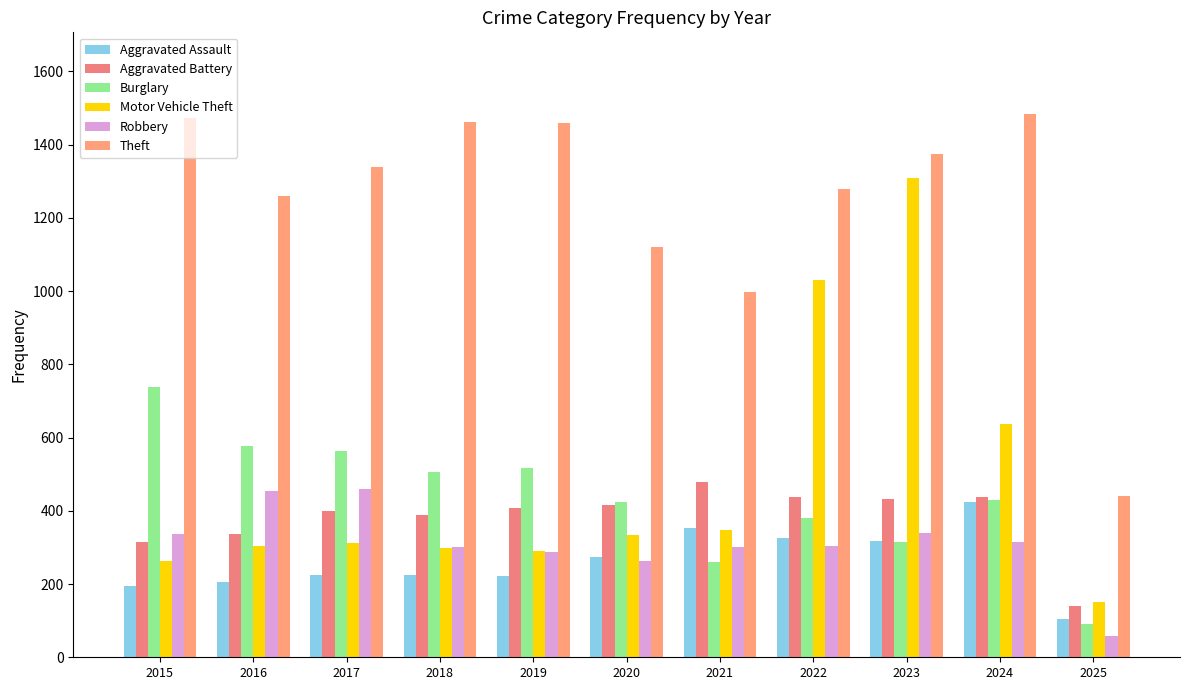

What are all the series names shown in the legend?

Aggravated Assault, Aggravated Battery, Burglary, Motor Vehicle Theft, Robbery, Theft